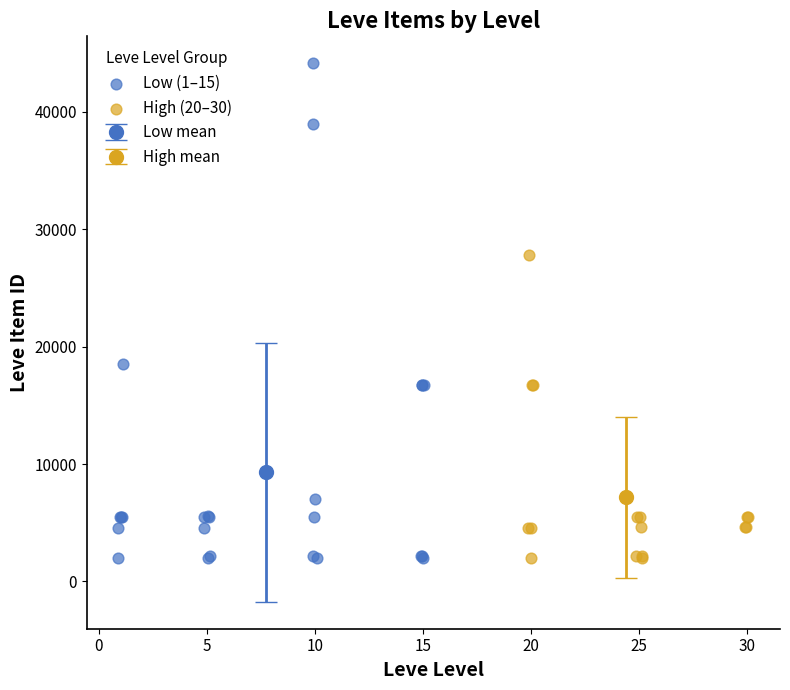

Which series contains the highest Y value?

Low (1–15)